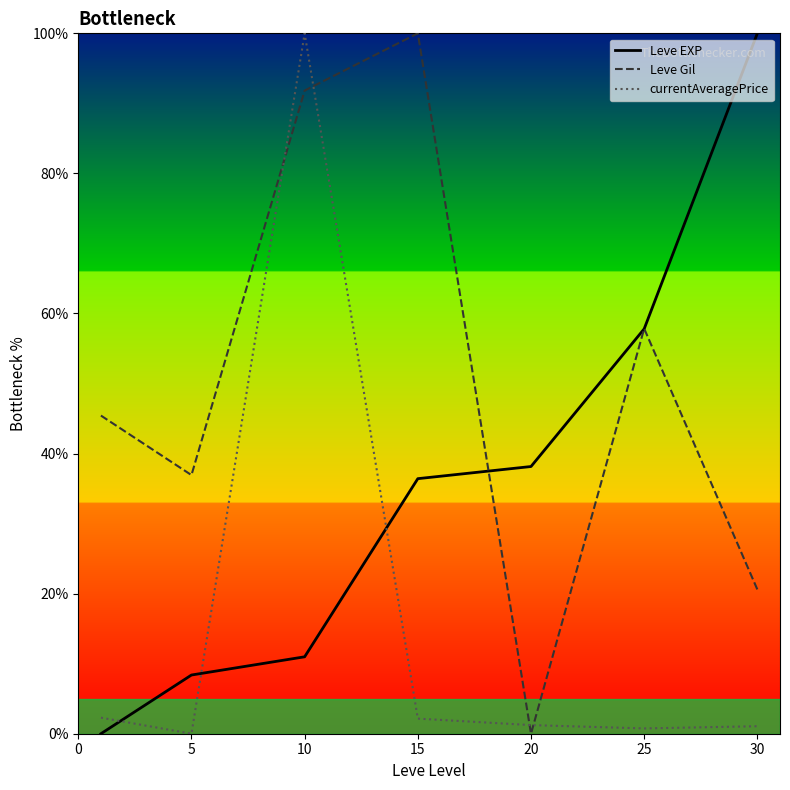

Which series has the widest spread of values?

Leve EXP